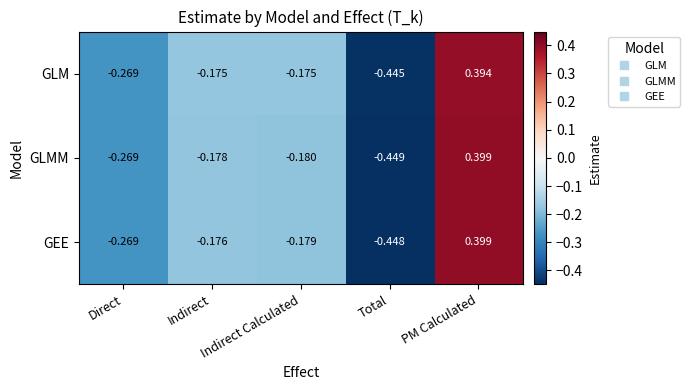

How many values in the GLM series are below 0?

4